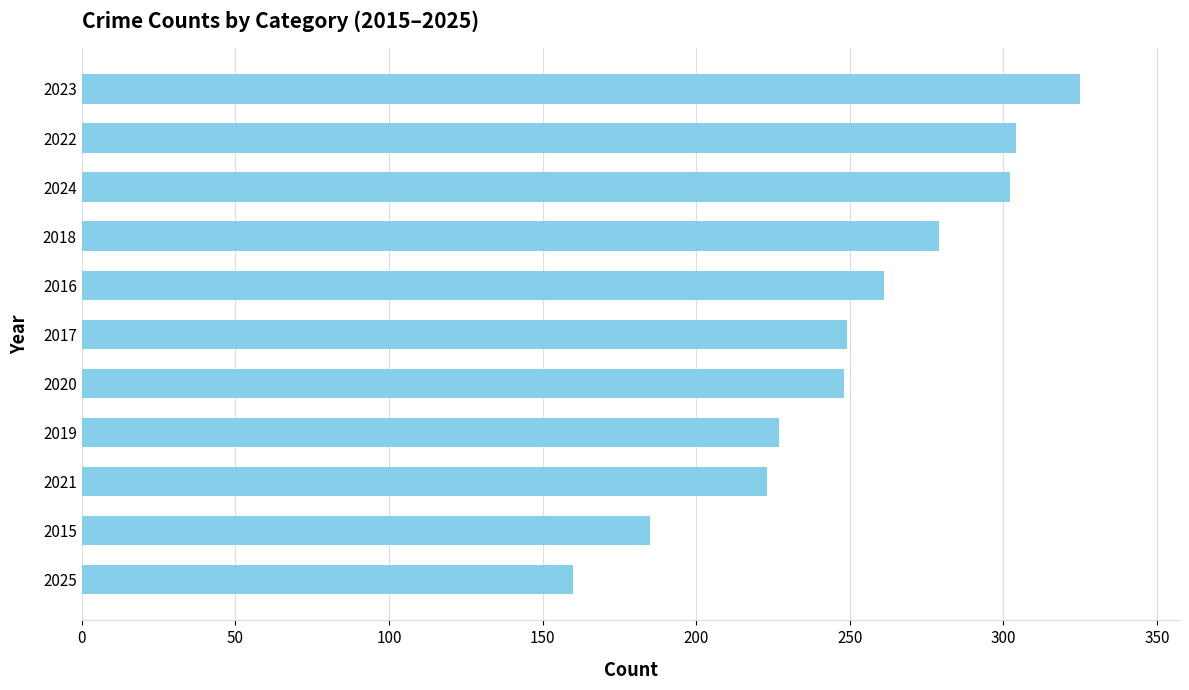

Count the number of categories in the chart.

11